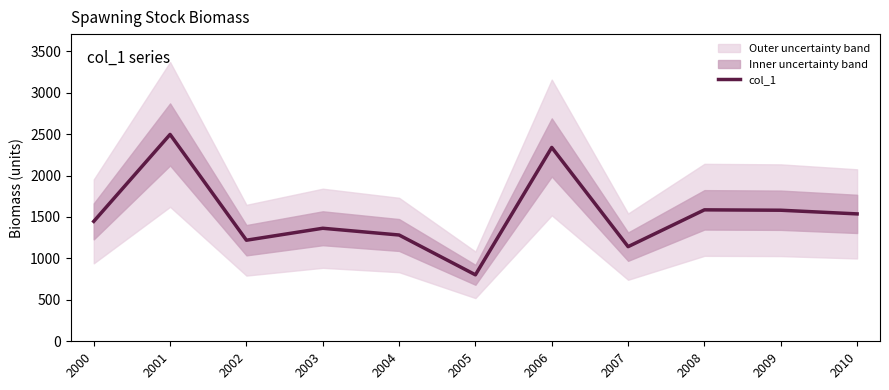

The value at 2005 is 802.0. True or false?

True